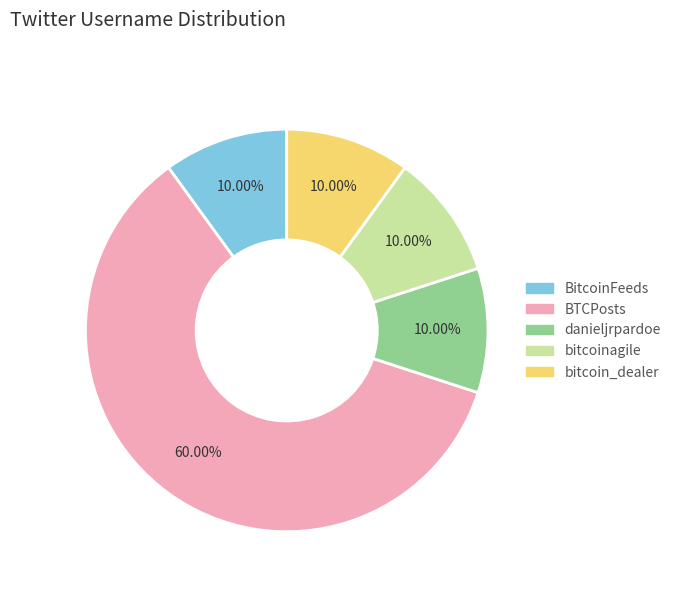

Which slice is the largest?

BTCPosts